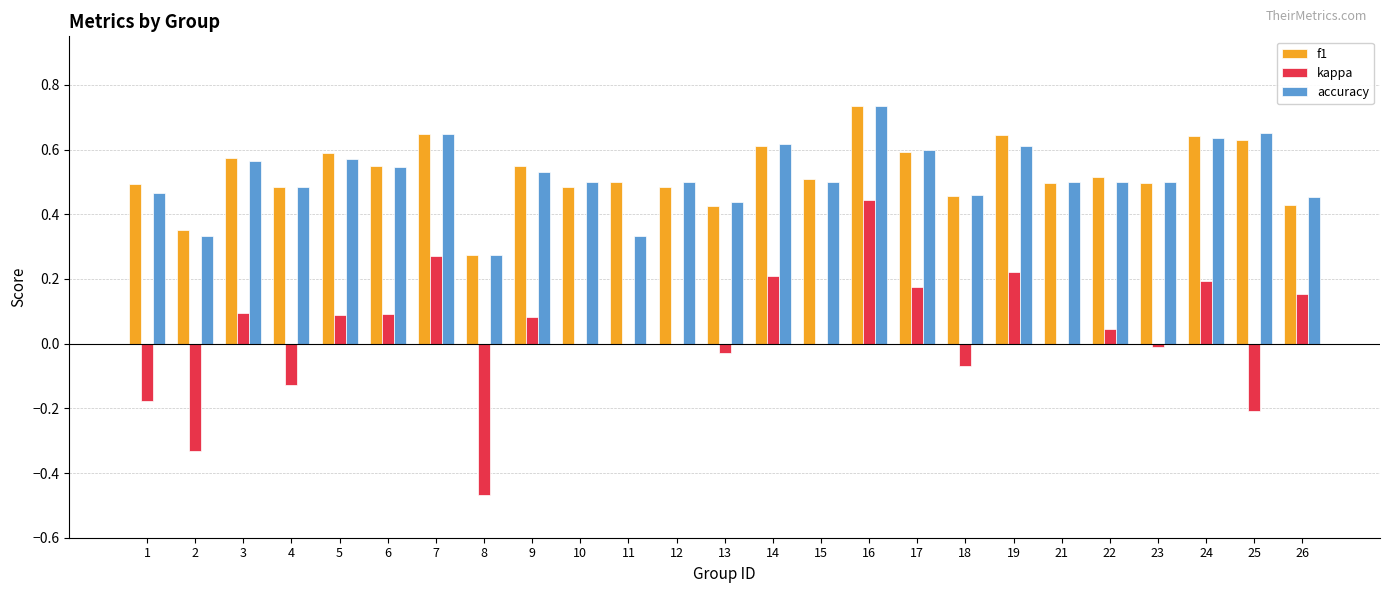

What is the sum of all accuracy values?

12.9